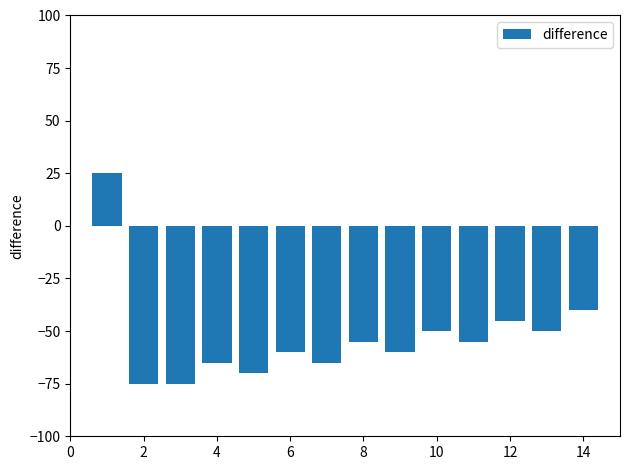

What is the difference between the maximum and minimum values?

100